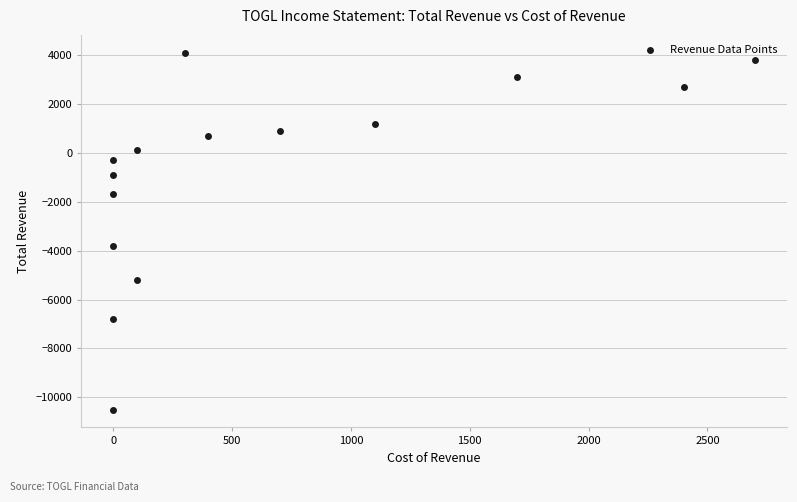

What is the range of X values (max minus min)?

2700